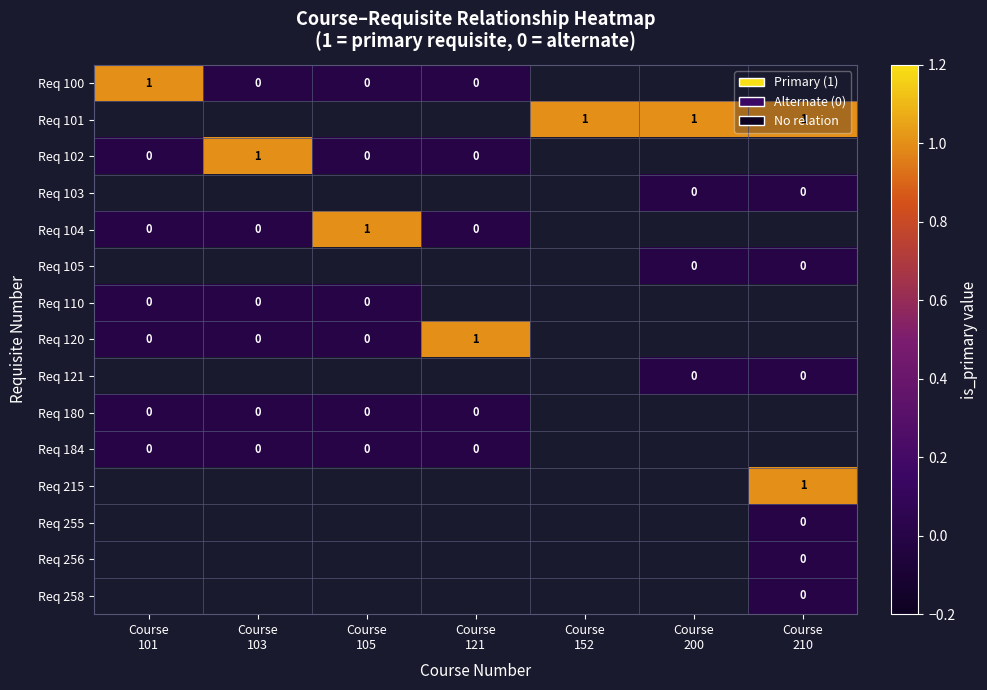

How many categories are shown in the chart?

7